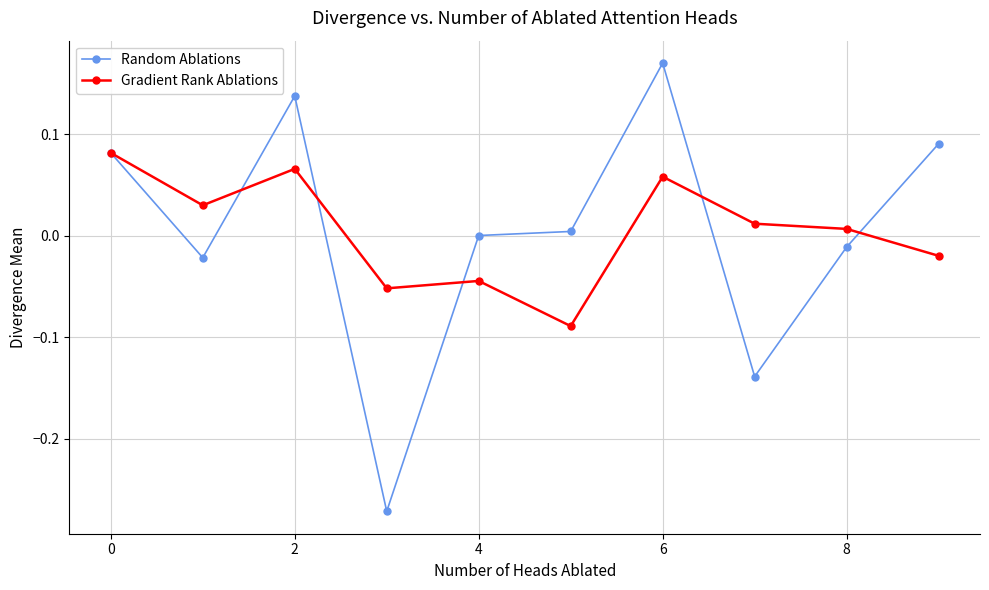

True or false: Random Ablations has more than 2 interior local peaks.

False